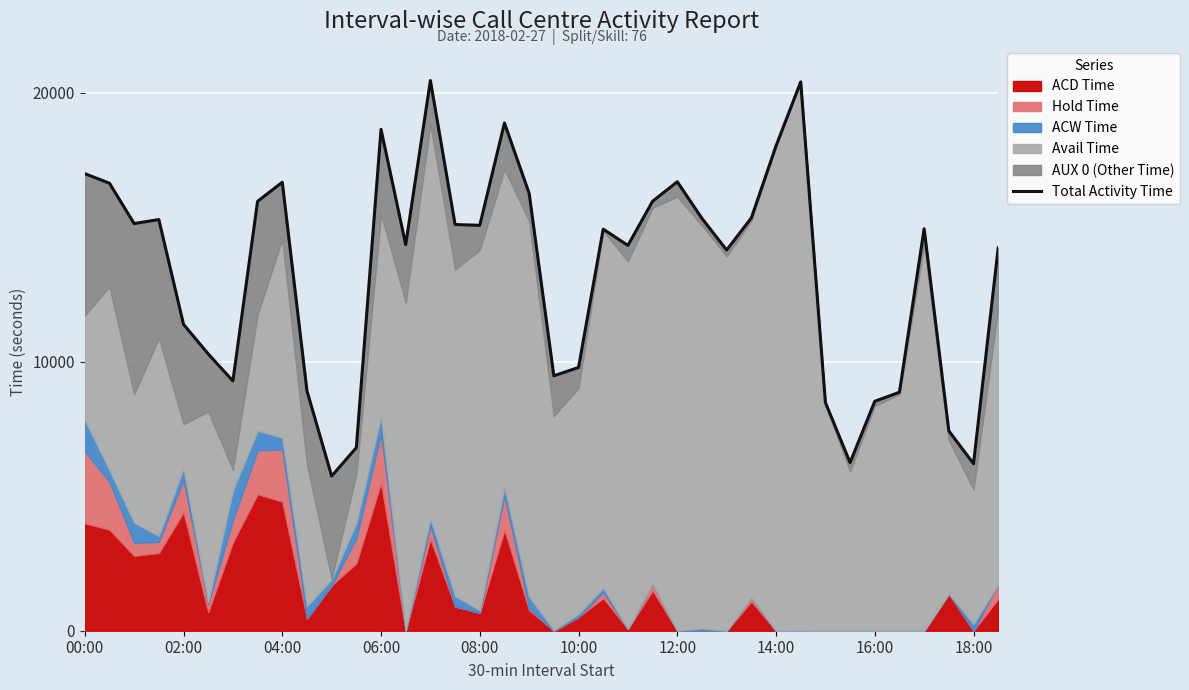

How many values are below 14941?

19